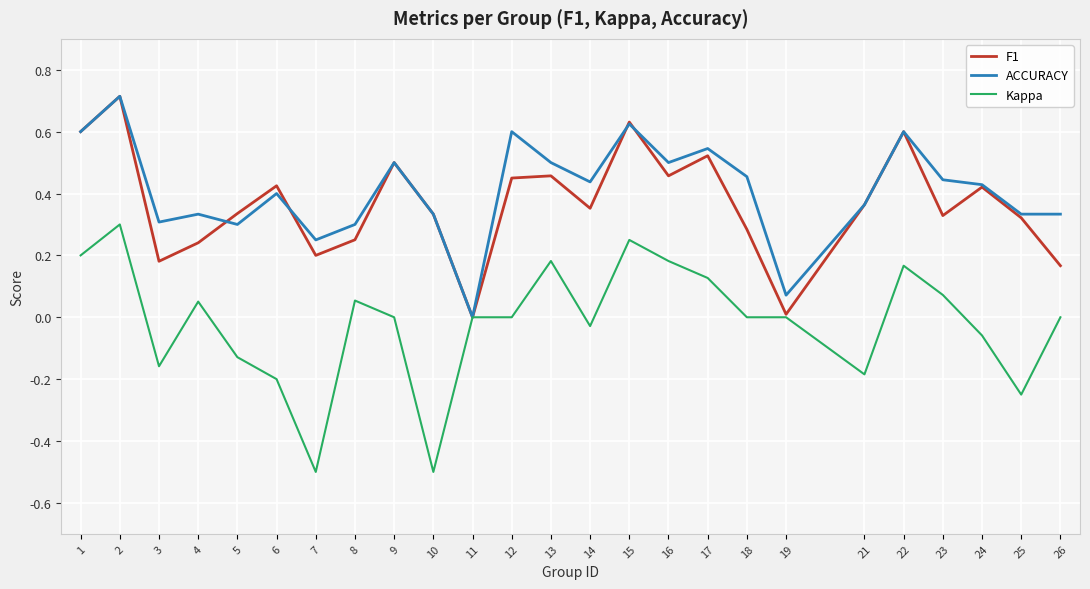

Which series has the widest spread of values?

Kappa